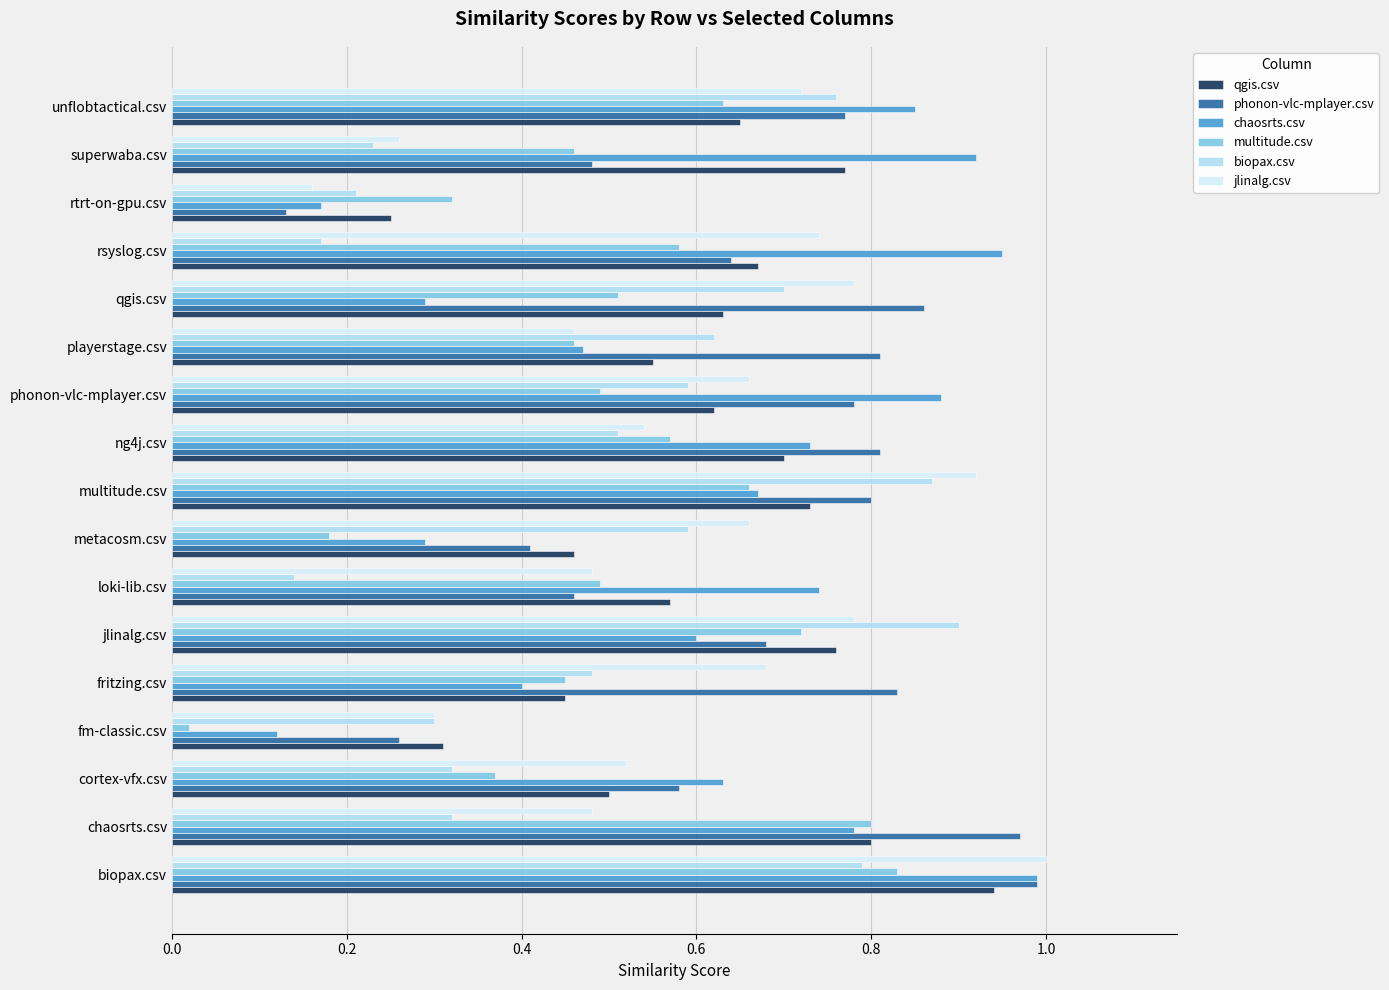

Between playerstage.csv and rtrt-on-gpu.csv, which series saw the biggest shift?

phonon-vlc-mplayer.csv